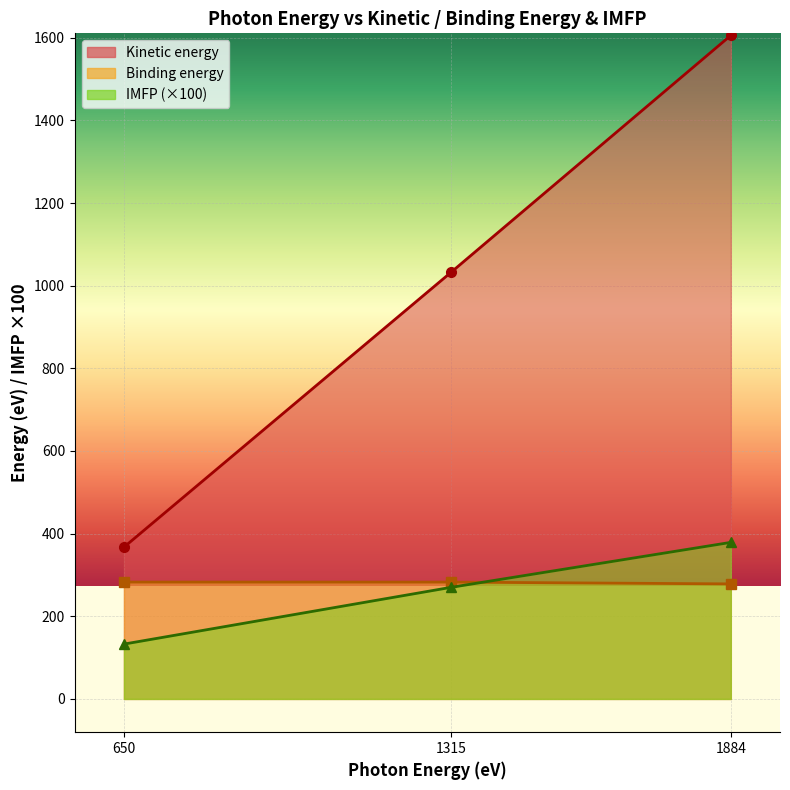

How many lines are shown in the chart?

3